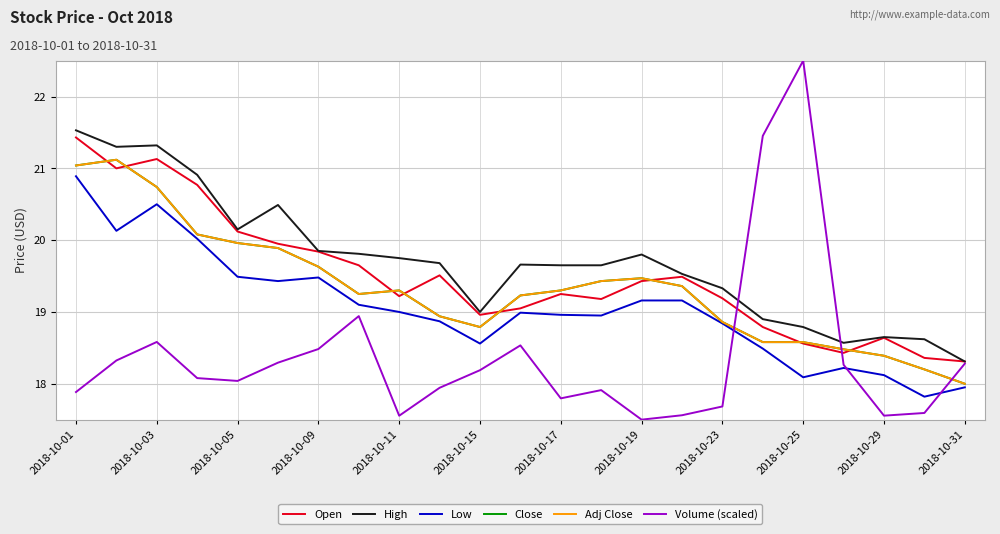

Does the chart display data point markers on the line(s)?

No